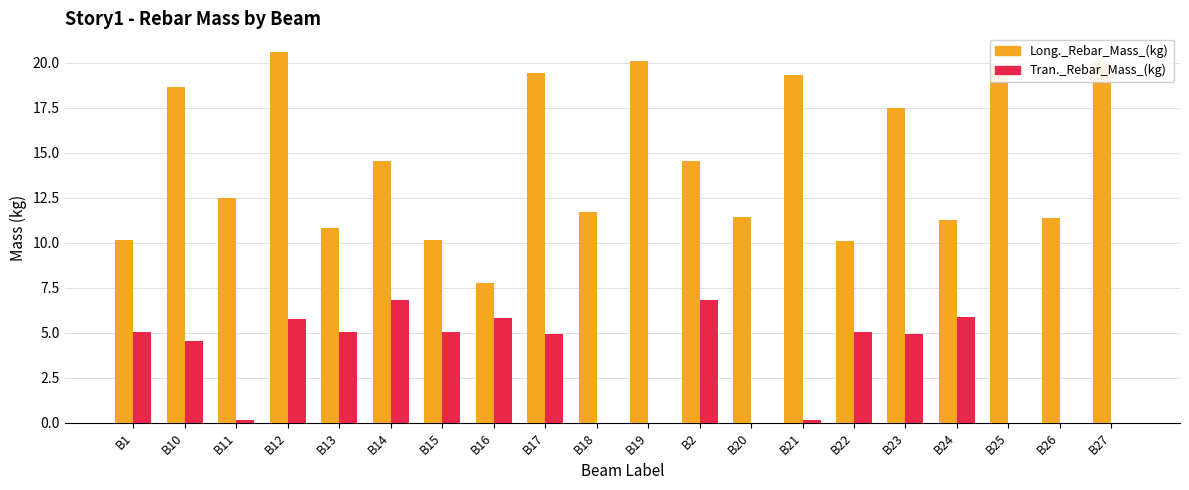

How many groups of bars are there?

20